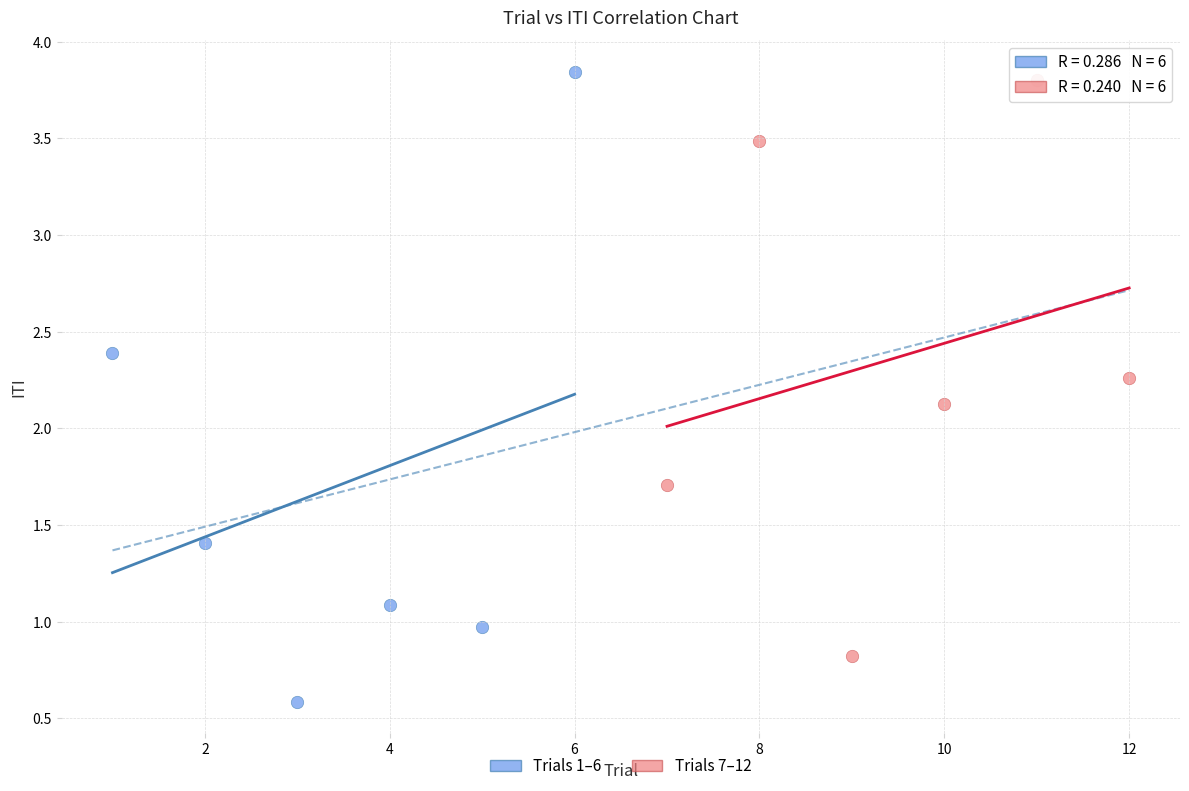

Which series has the widest spread of Y values?

Trials 1–6